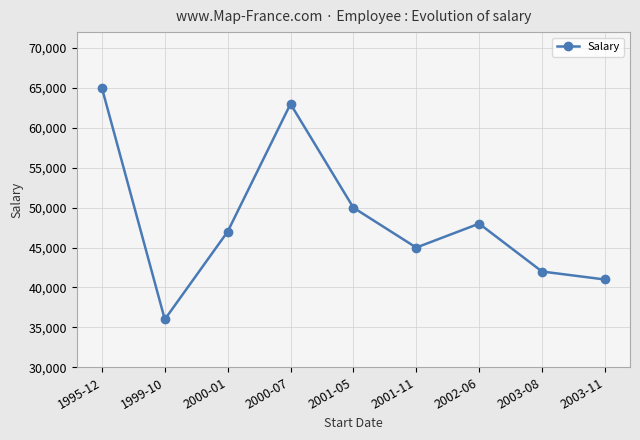

What is the value of the 5th point from the left?

50000